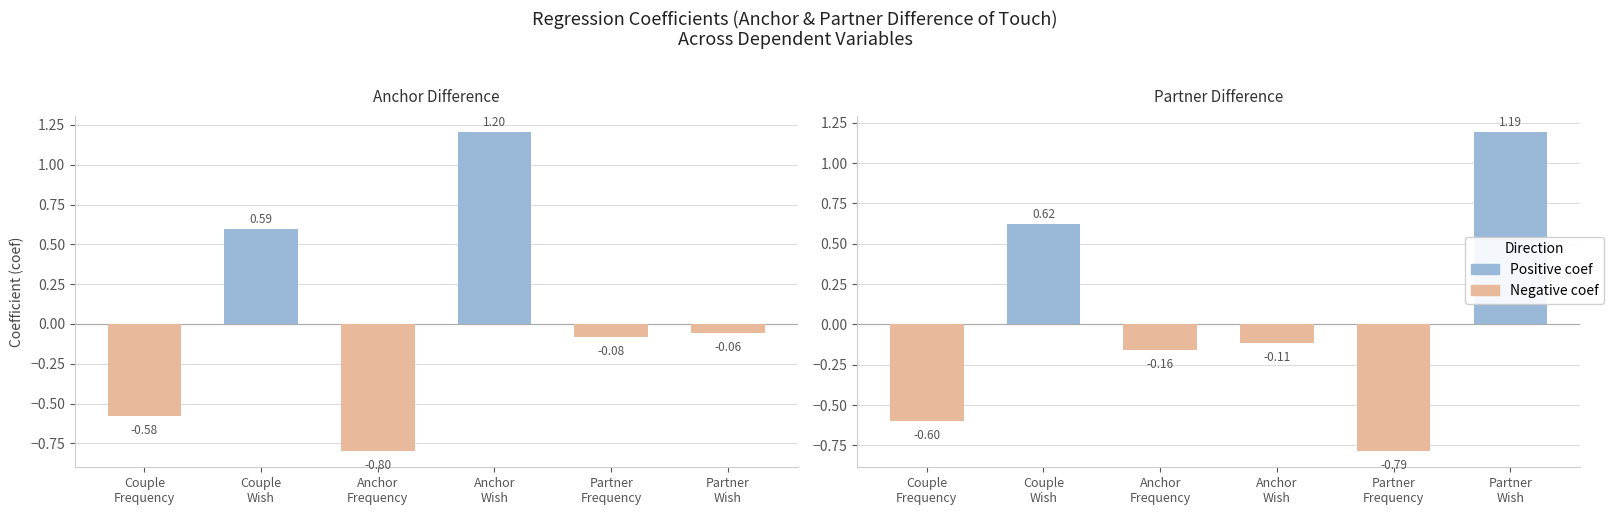

Rank the series by their maximum value, from lowest to highest.

Partner Difference, Anchor Difference